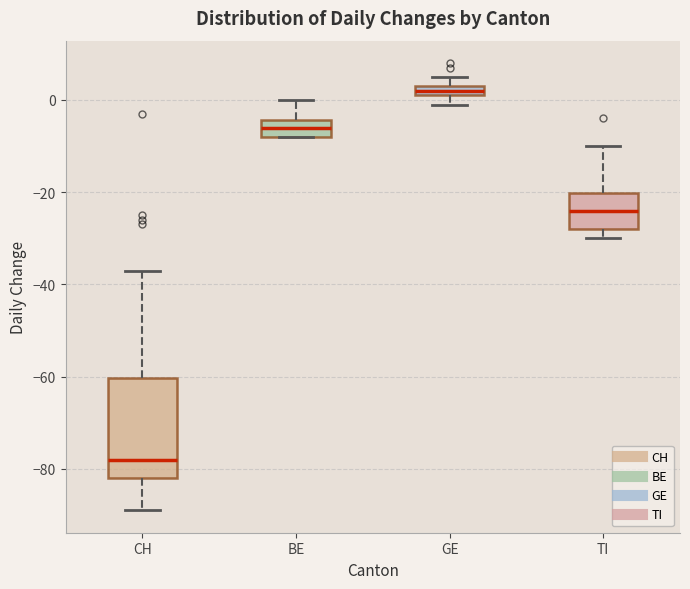

Where does the median line of the box for BE sit on the y-axis? The values are not printed on the chart, so give them approximately, as read against the axis.

-6